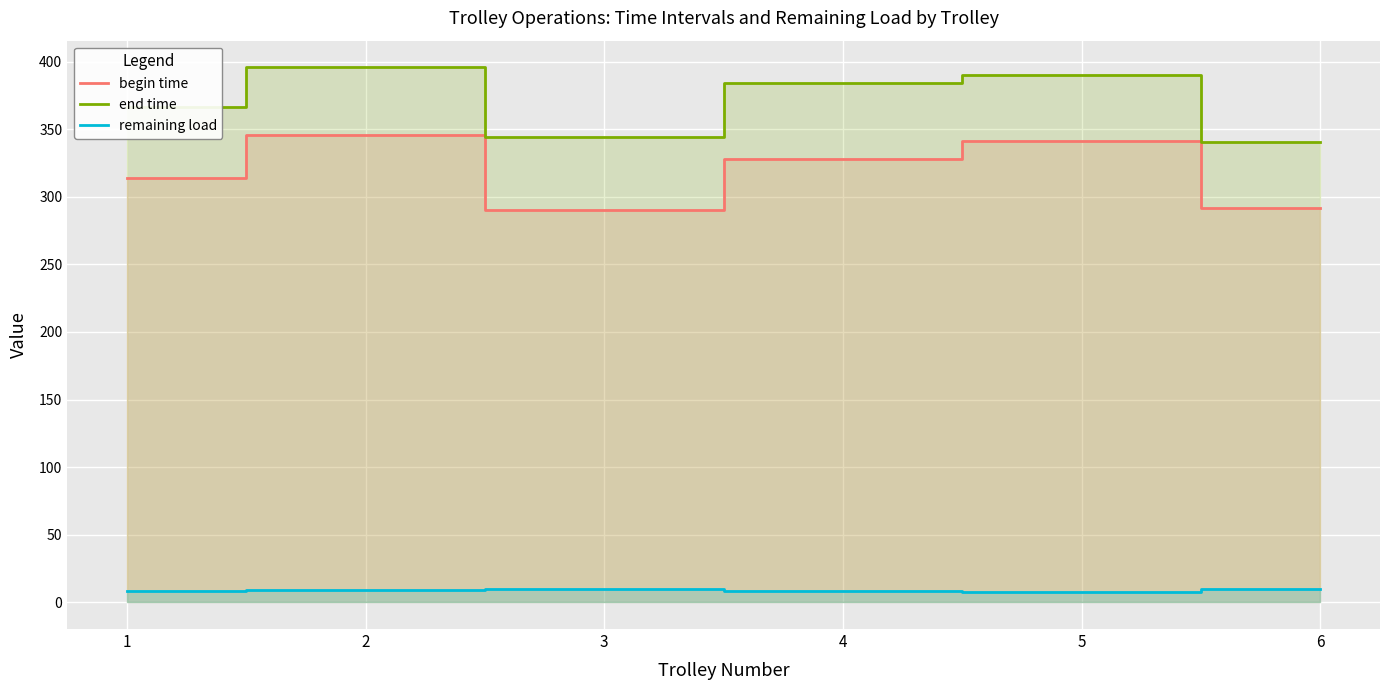

What is the total value across all series at 2?

750.8